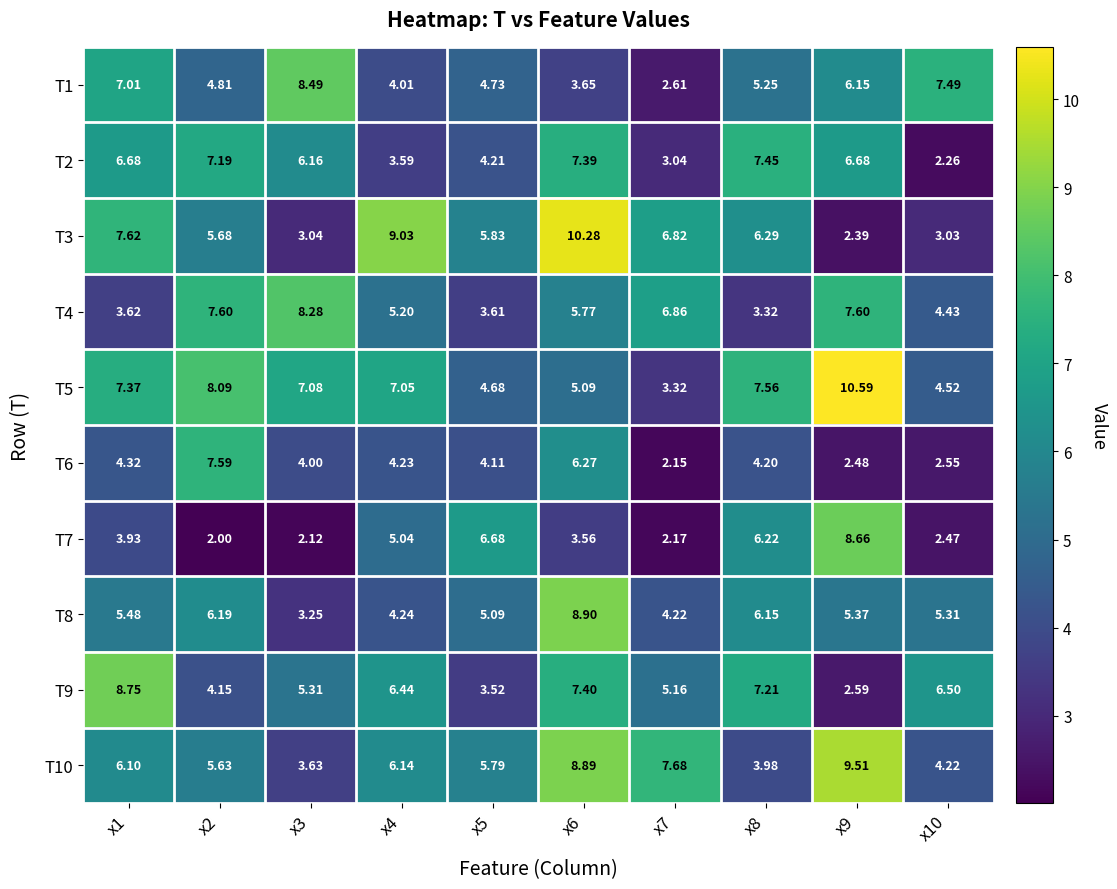

Is the value of T1 at x4 greater than the value of T7 at x9?

No